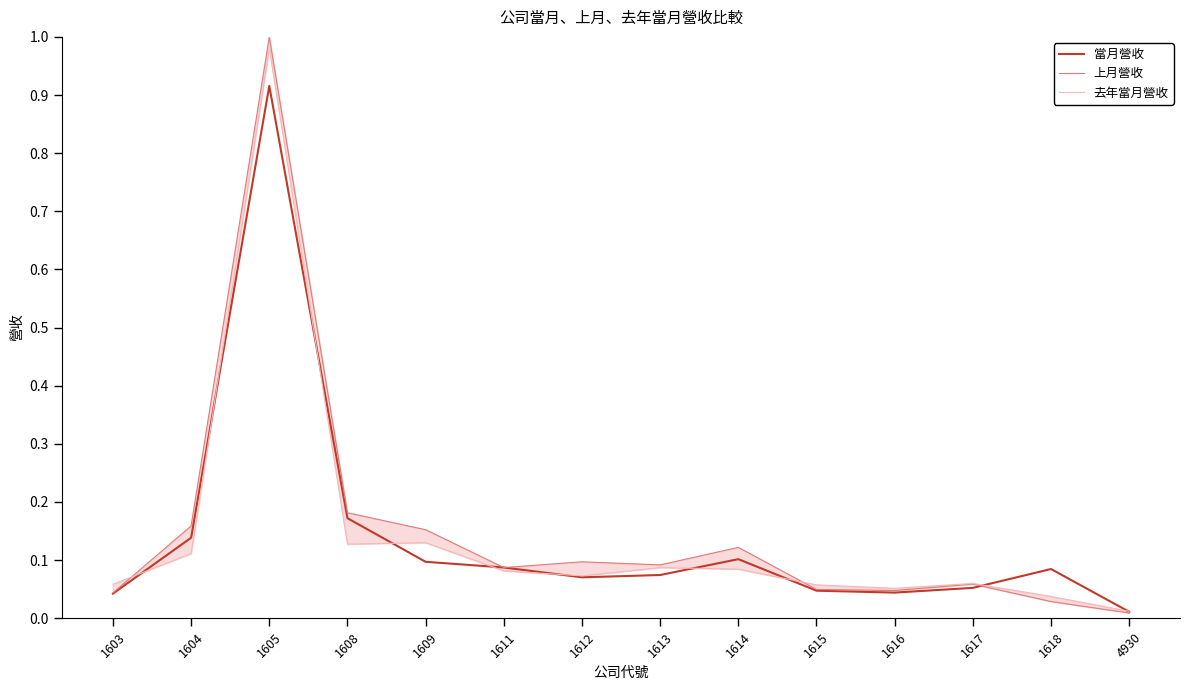

What is the difference between the 當月營收 values at 4930 and 1611?

0.1